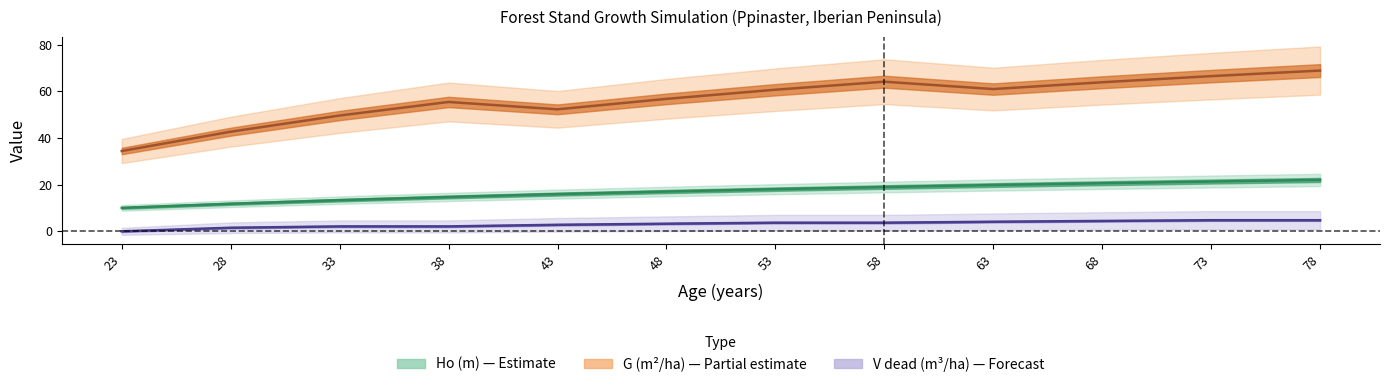

True or false: Ho (m) and V_dead (m3/ha) cross at least once.

False